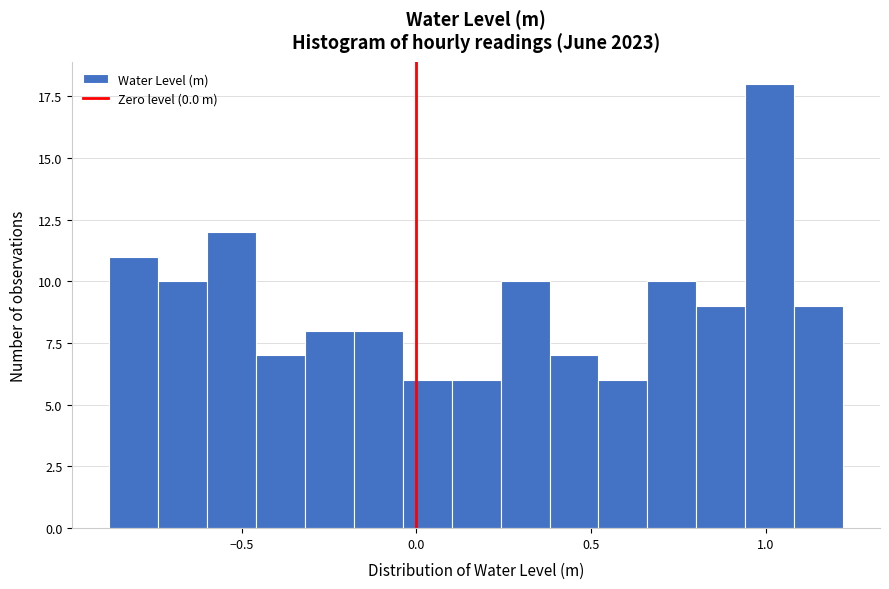

Read against the x-axis, roughly where is the centre of the tallest bar?

1.00